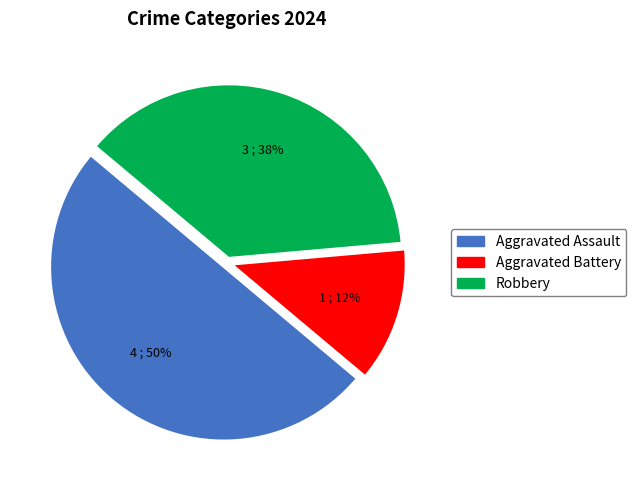

Does Aggravated Battery represent more than half of the total?

No